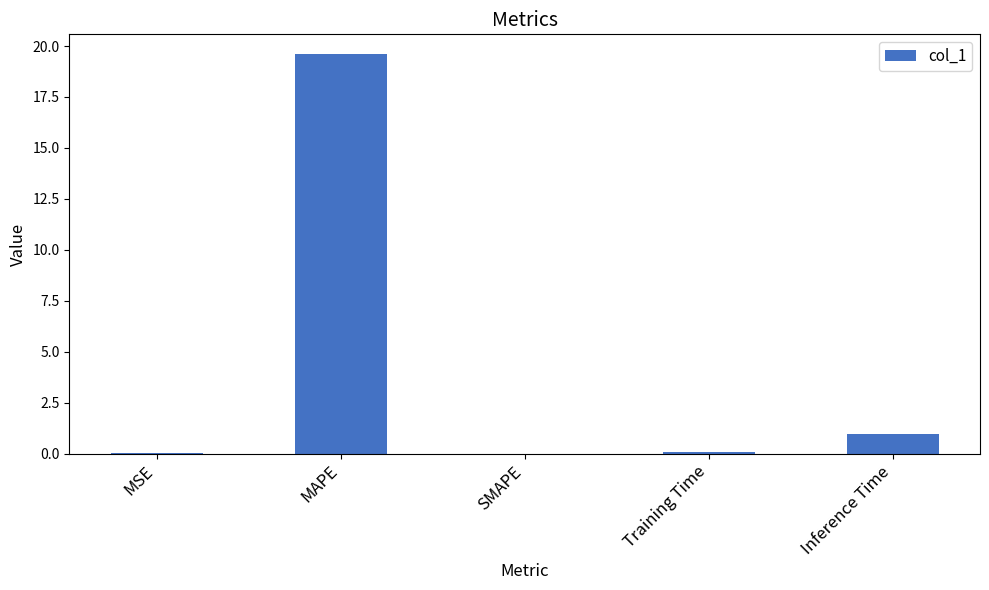

How many series are shown in this chart?

1